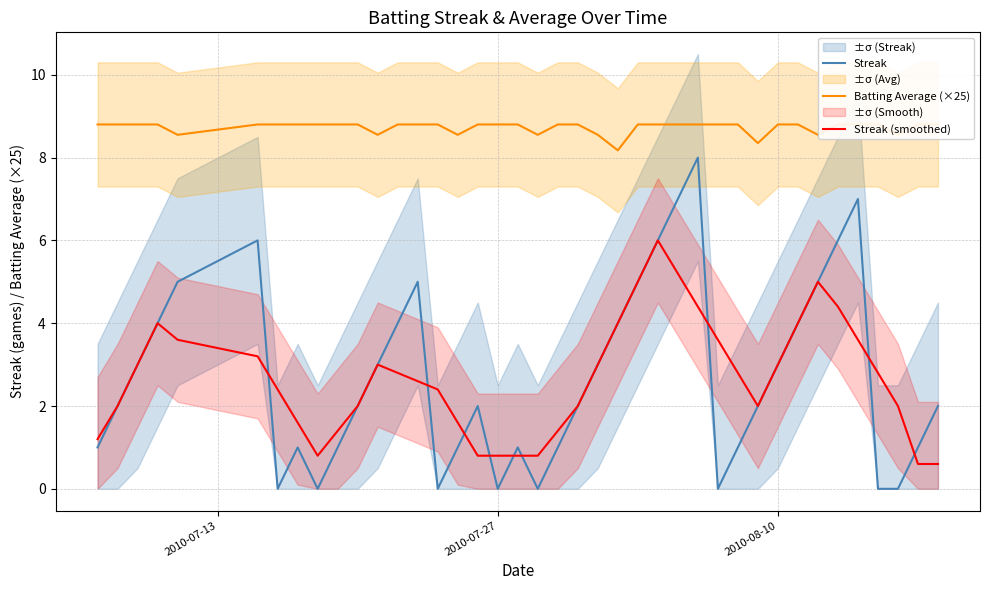

What is the minimum value for Streak (smoothed)?

0.6